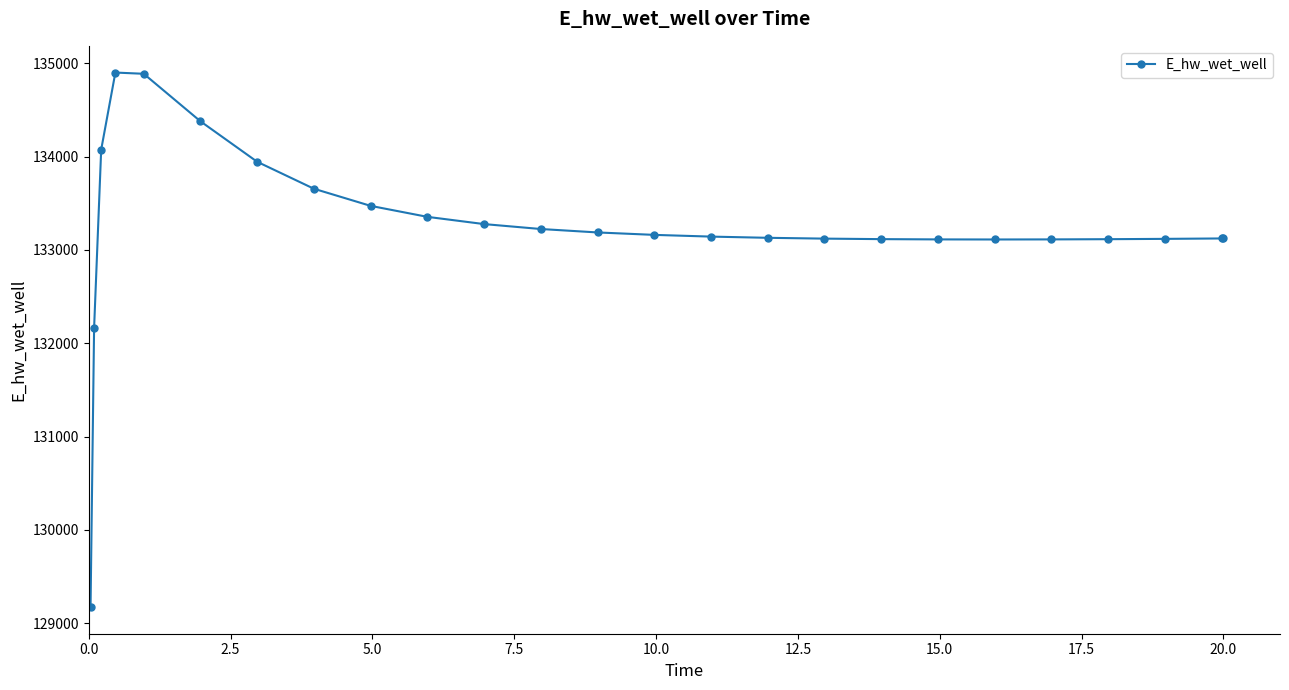

What is the value of the 19th point from the left?

133113.1